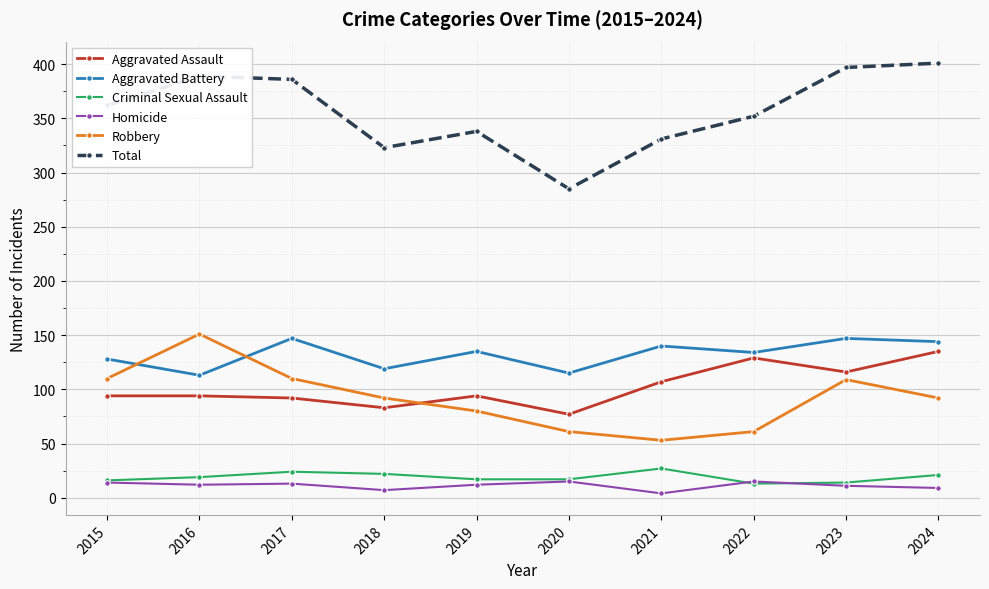

How many interior local valleys does the Total series have?

2